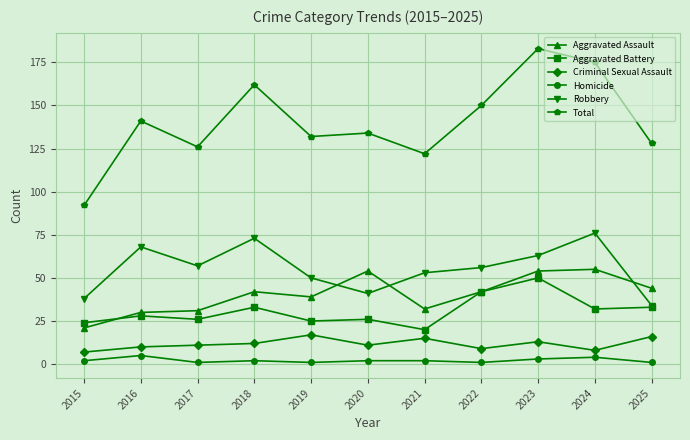

The value of Aggravated Battery at 2017 is 38. True or false?

False